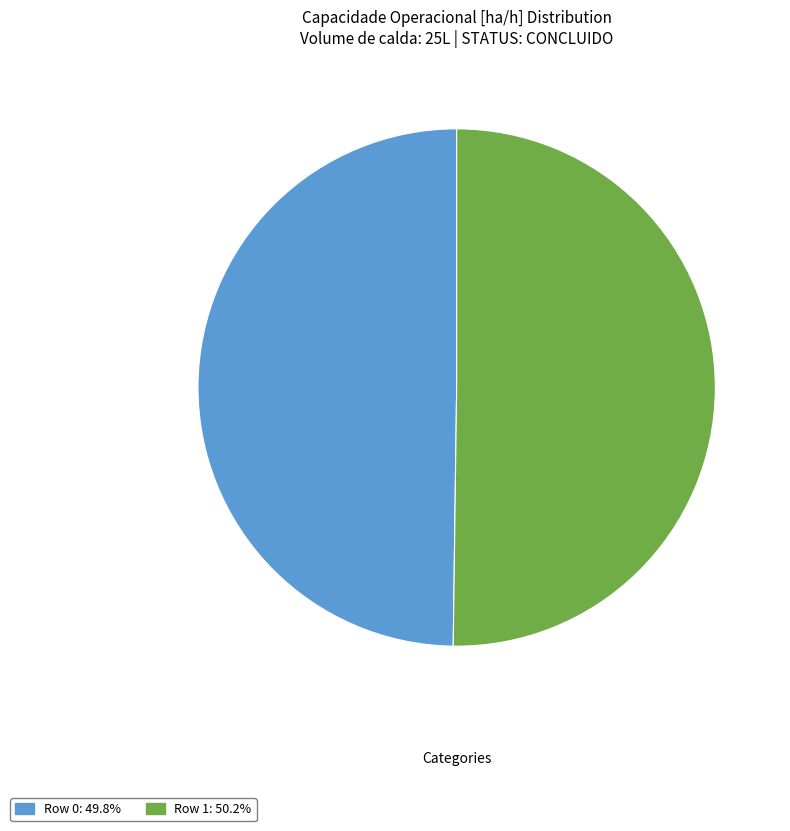

Which category has the biggest portion of the pie?

1